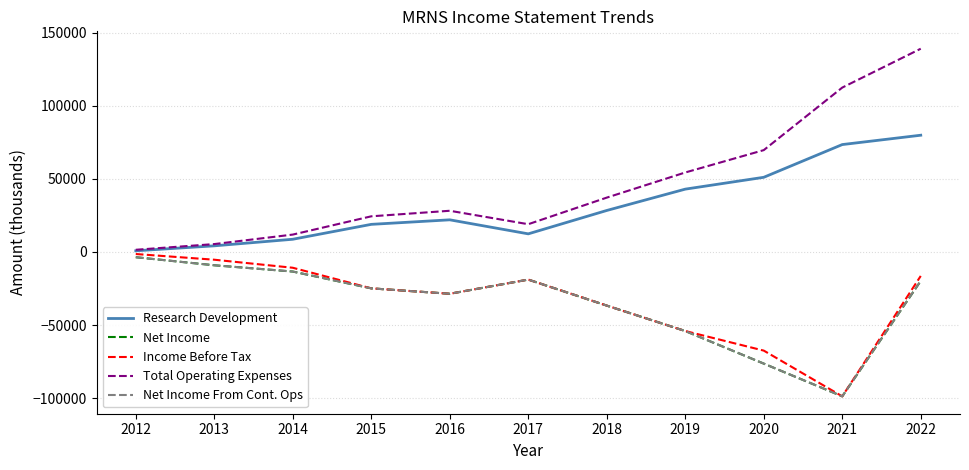

True or false: Income Before Tax and Net Income From Cont. Ops cross at least once.

False